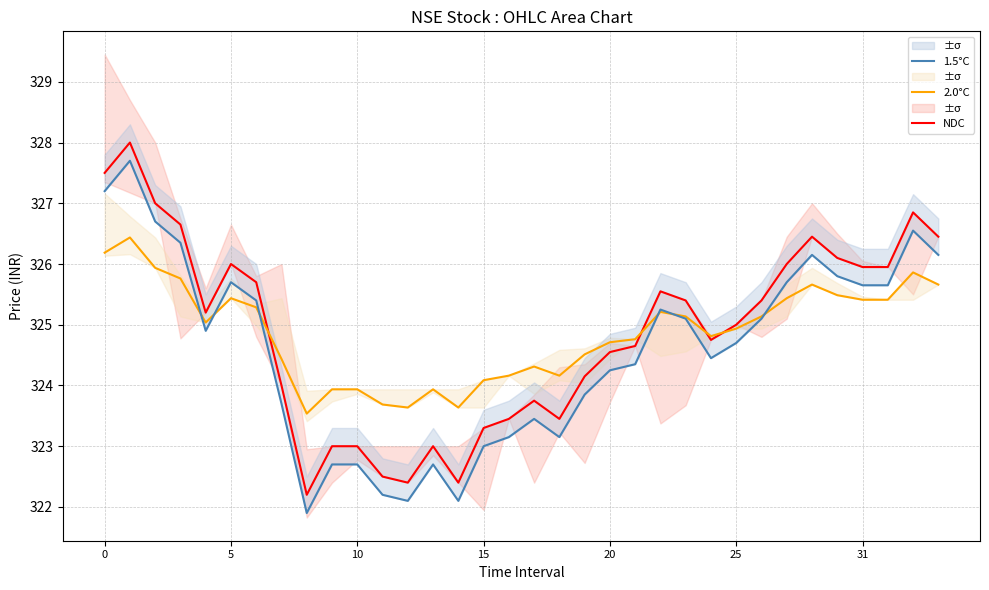

Is this an area chart (filled region under the line)?

No